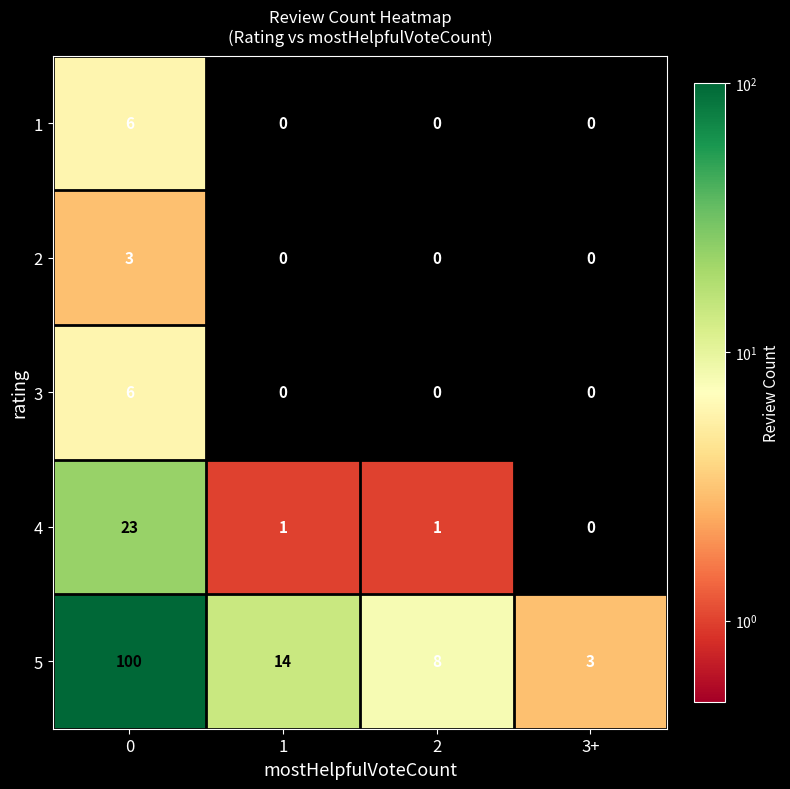

What is the maximum value shown in the chart?

100